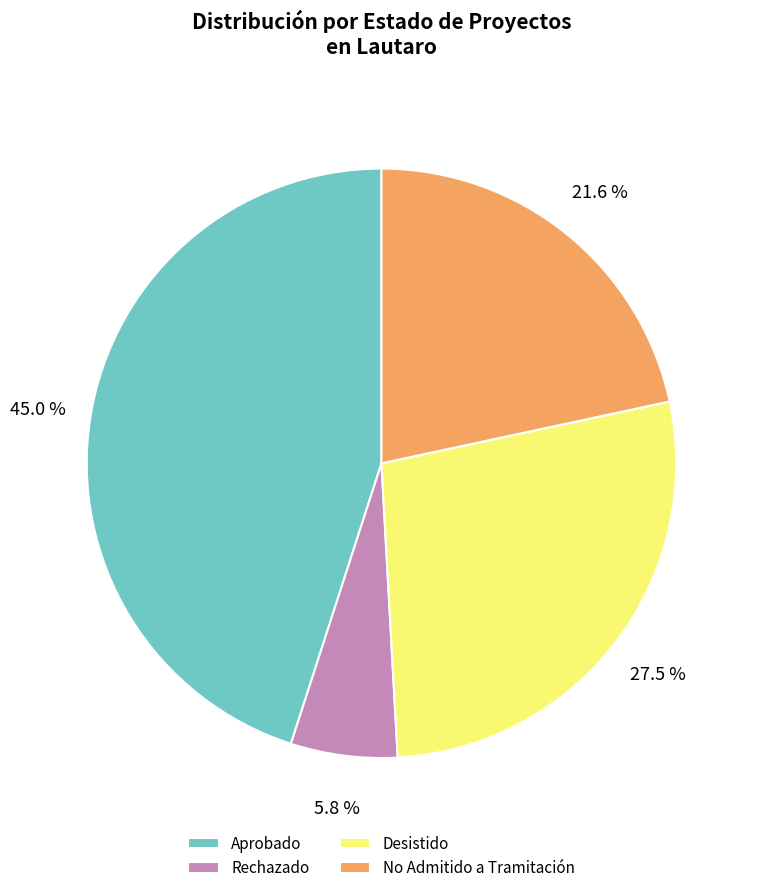

True or false: Rechazado accounts for 1% of the total.

False